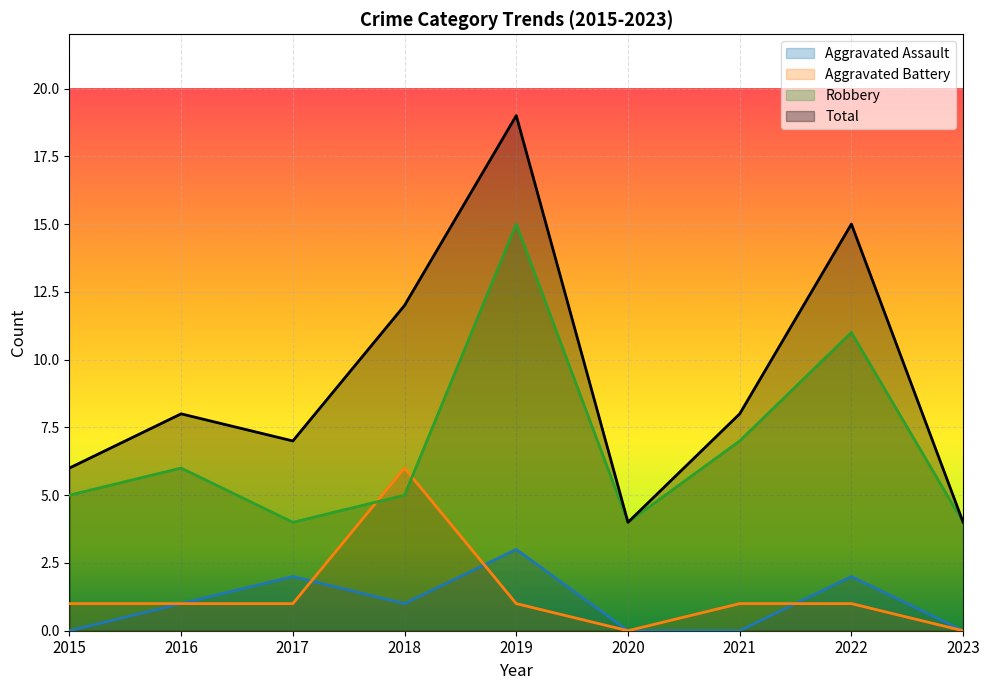

Where is the first local maximum for Total?

2016